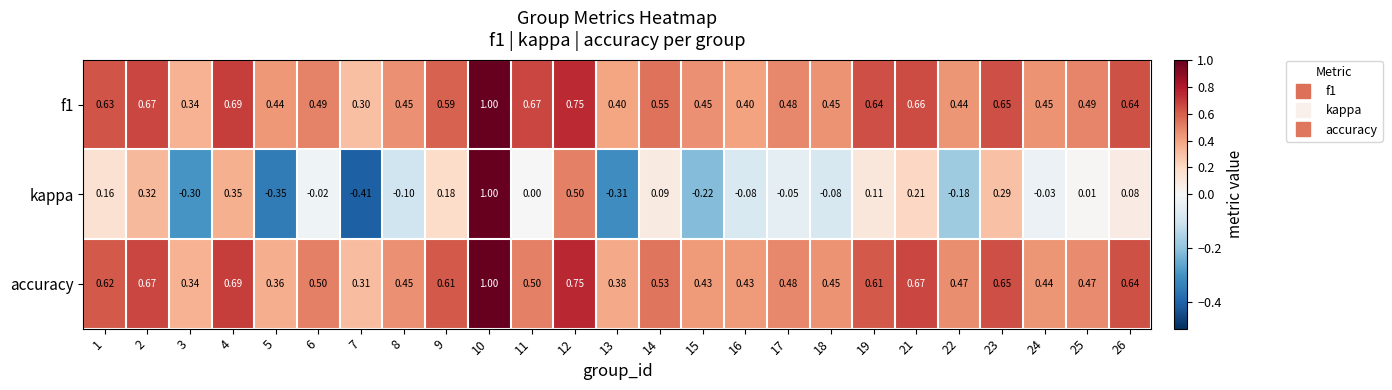

Is the value of kappa at 15 greater than the value of f1 at 15?

No